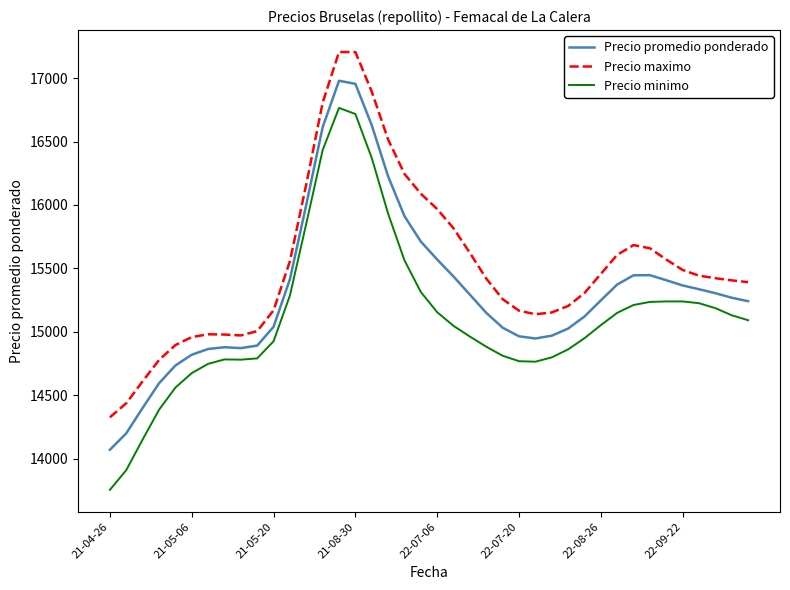

Rank the series by their average value, from lowest to highest.

Precio minimo, Precio promedio ponderado, Precio maximo